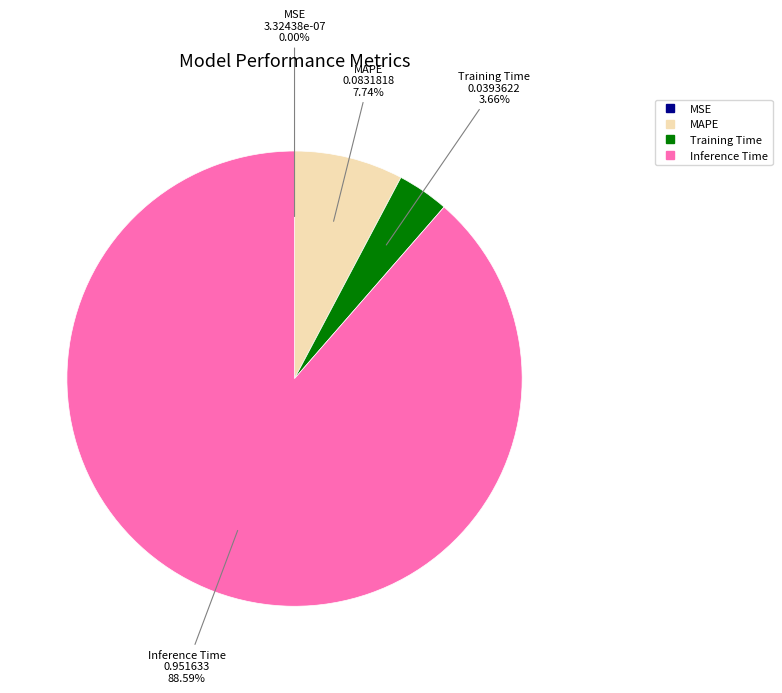

Between Training Time and MAPE, which is larger?

MAPE